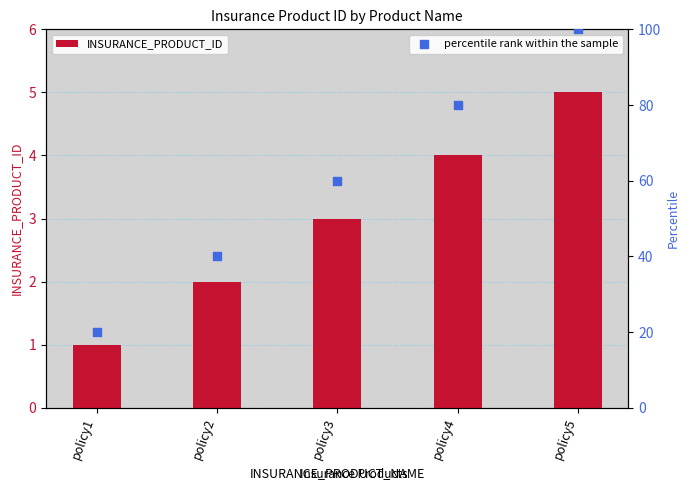

What are all the series names shown in the legend?

INSURANCE_PRODUCT_ID, percentile rank within the sample